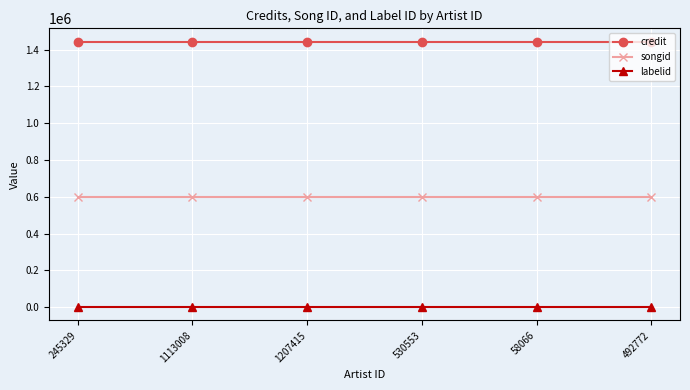

True or false: songid and credit cross at least once.

False